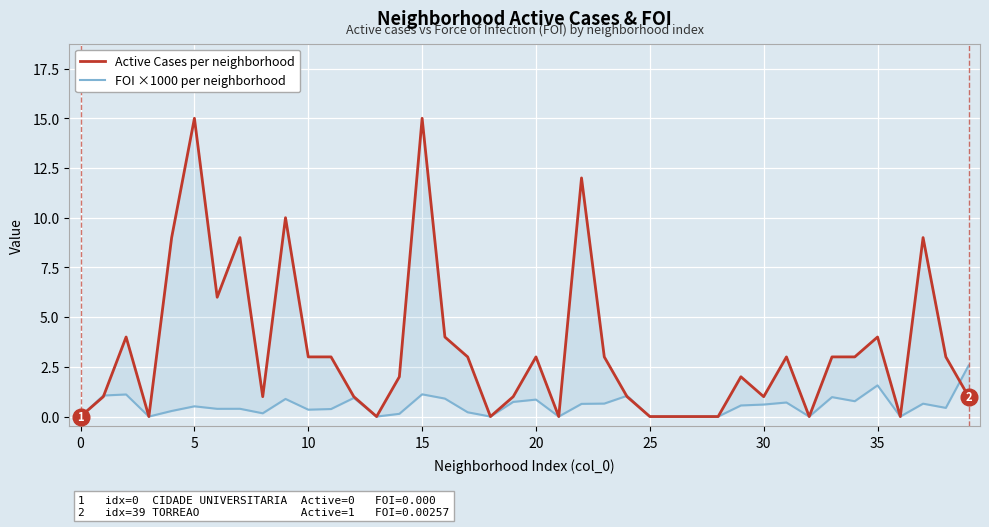

Rank the series by their average value, from highest to lowest.

Active Cases per neighborhood, FOI ×1000 per neighborhood